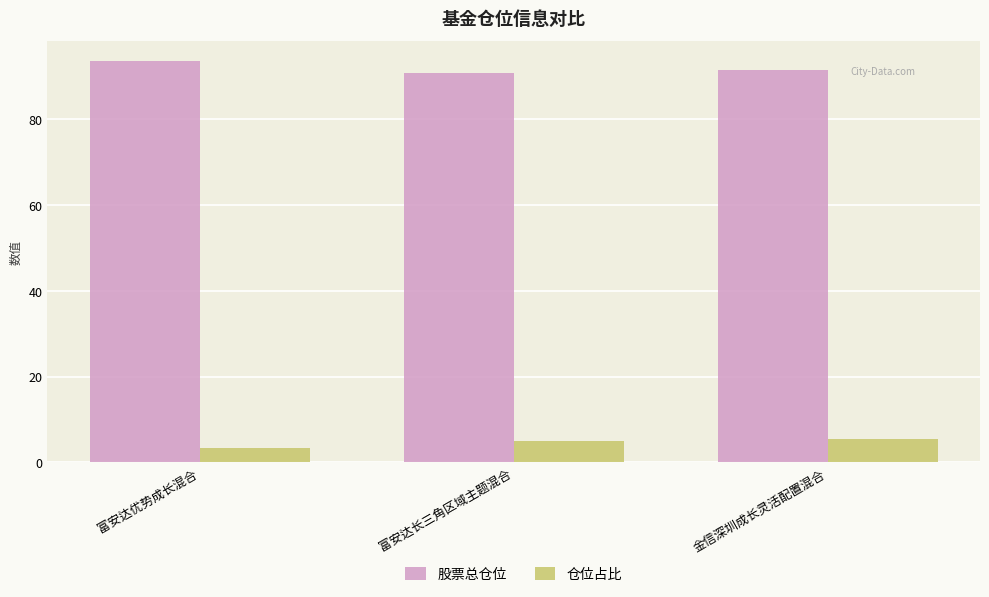

At how many categories does at least one series exceed 51?

3